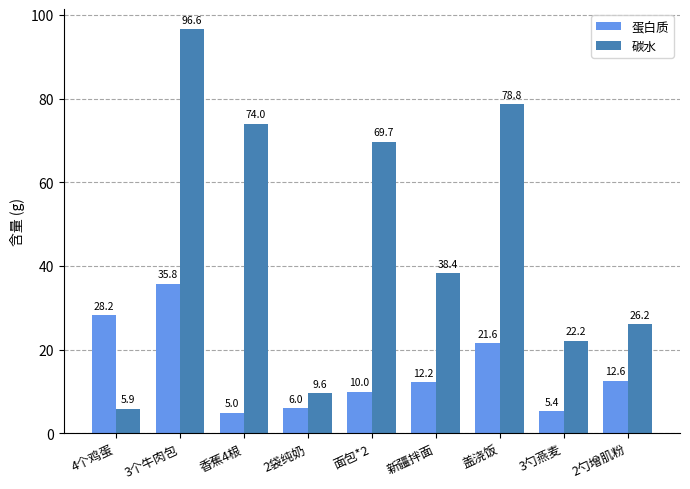

At 3个牛肉包, list the series in order from smallest to largest.

蛋白质, 碳水